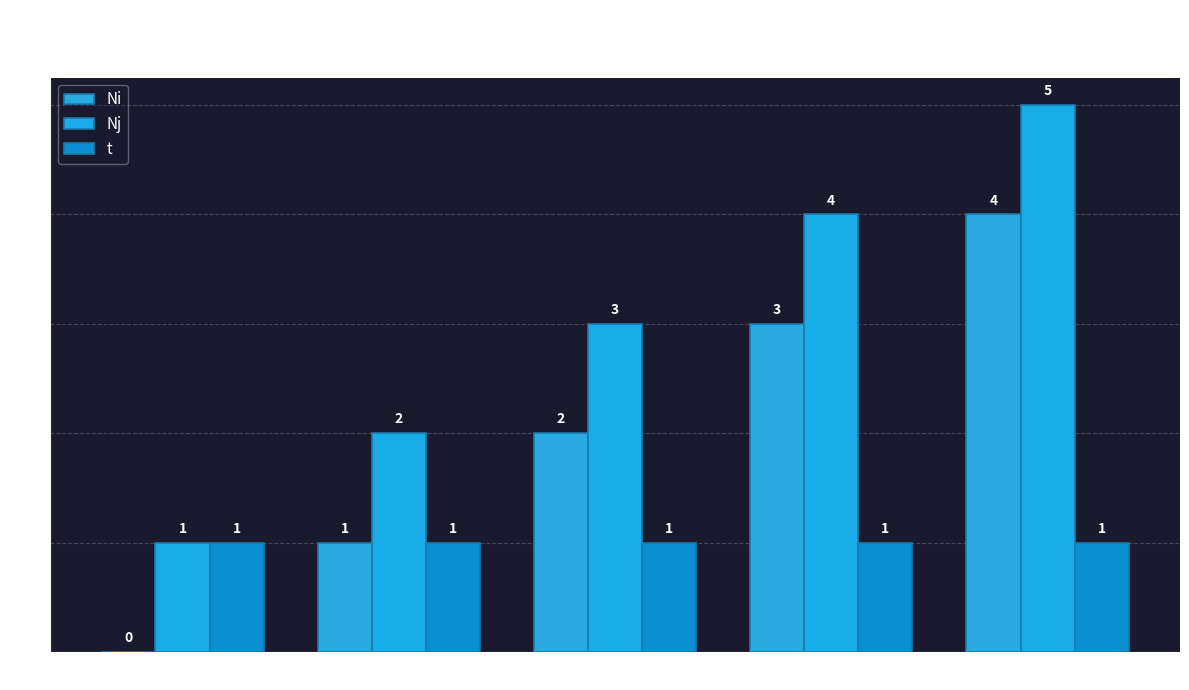

Which series changed the most between Element 0 and Element 4?

Ni